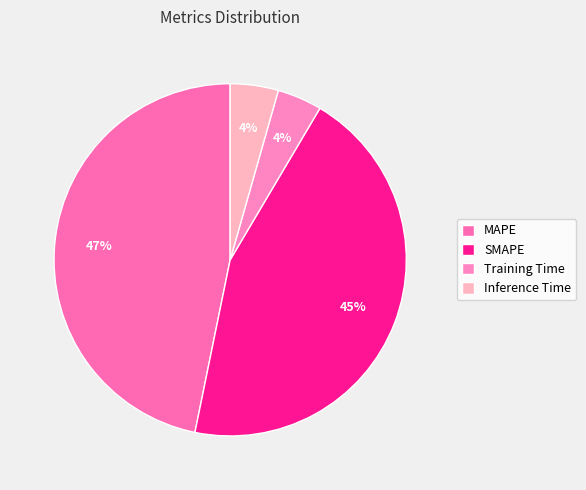

How many segments does this pie chart have?

4